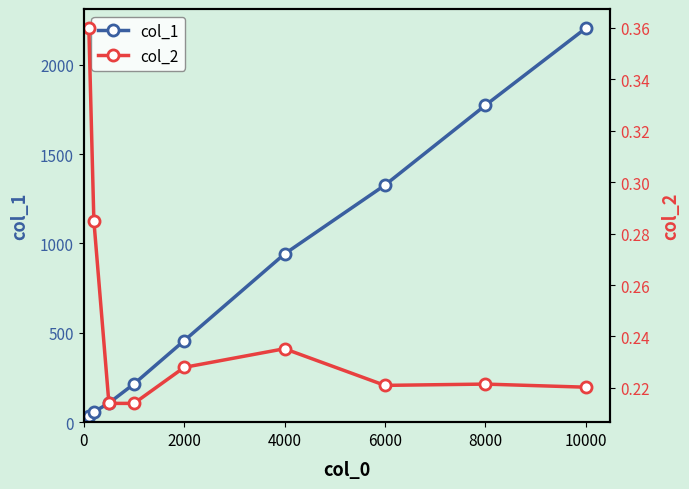

In col_2, how many points are lower than both neighbors (excluding endpoints)?

1